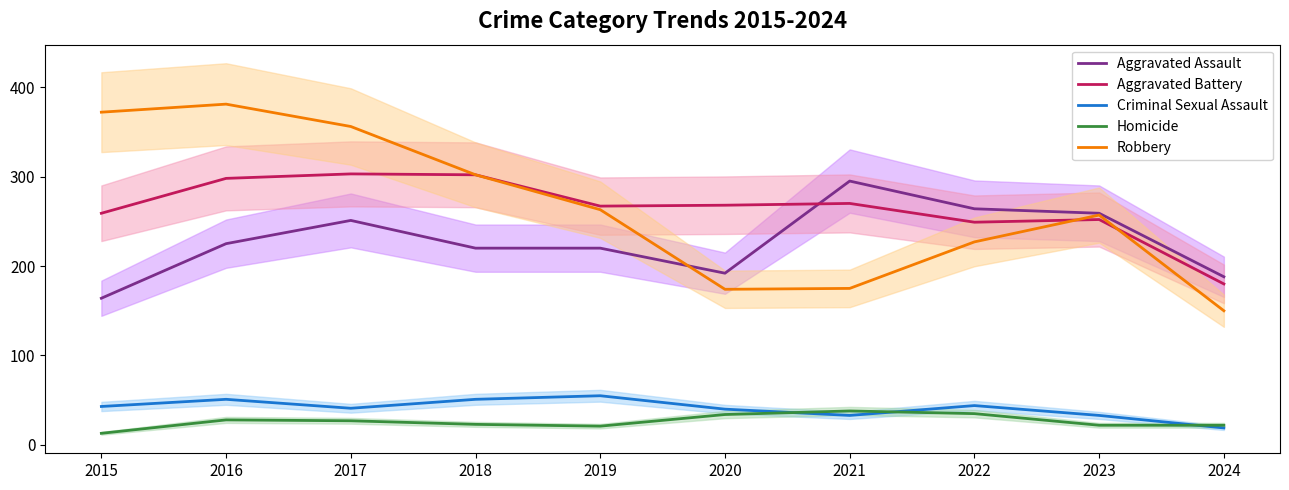

True or false: Aggravated Battery and Homicide intersect in this chart.

False